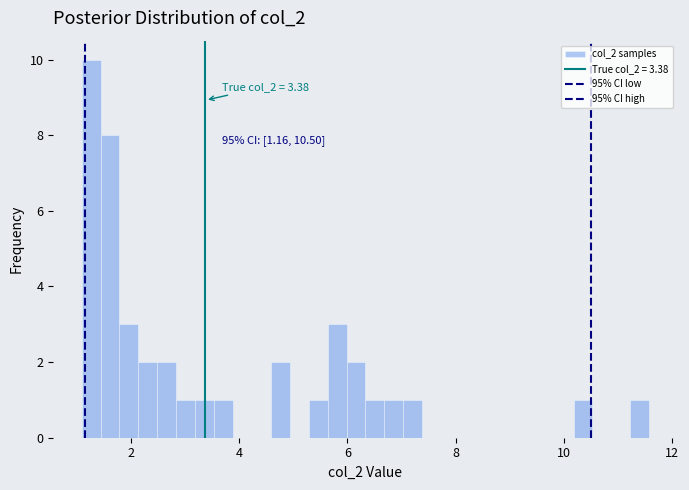

Around what value on the x-axis is the tallest bar? Give the approximate position of its centre, as read against the axis.

1.2